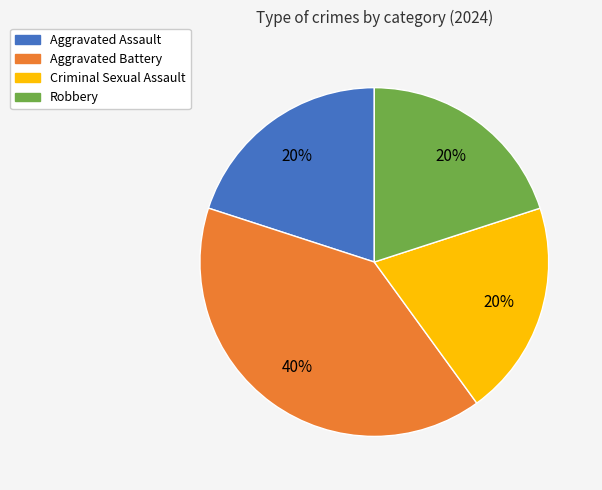

Which category has the biggest portion of the pie?

Aggravated Battery